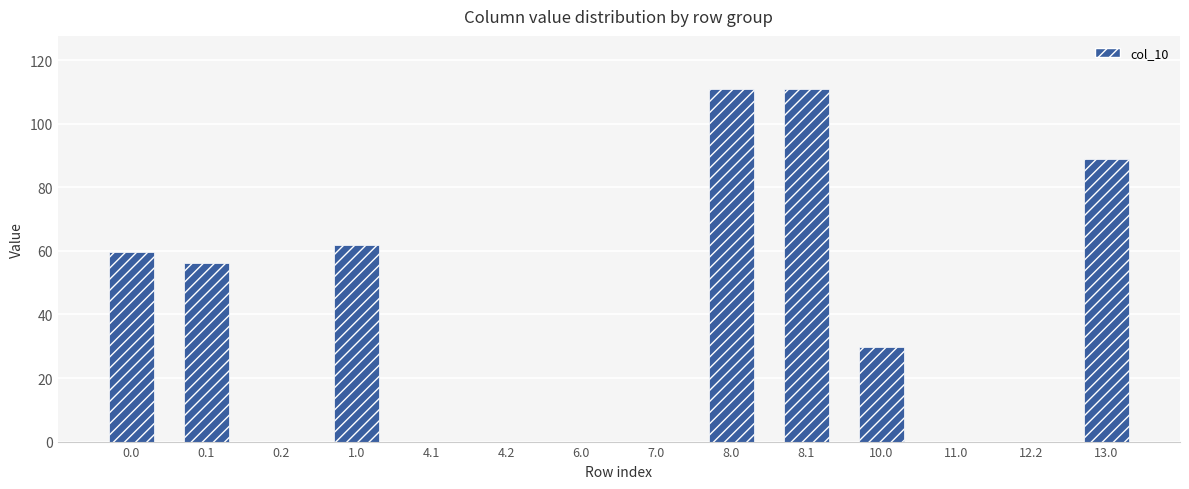

The chart shows a value of 111.0 at 8.0. True or false?

True